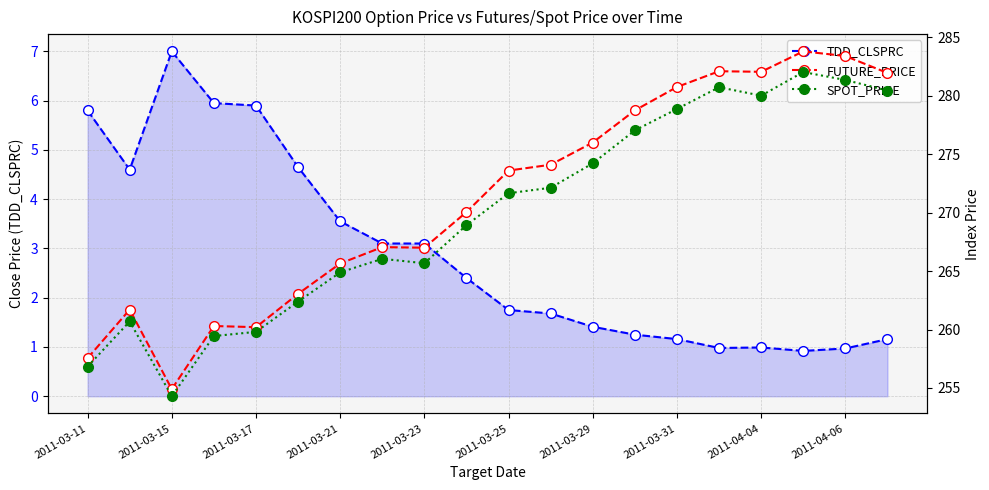

Rank the series by their maximum value, from highest to lowest.

FUTURE_PRICE, SPOT_PRICE, TDD_CLSPRC